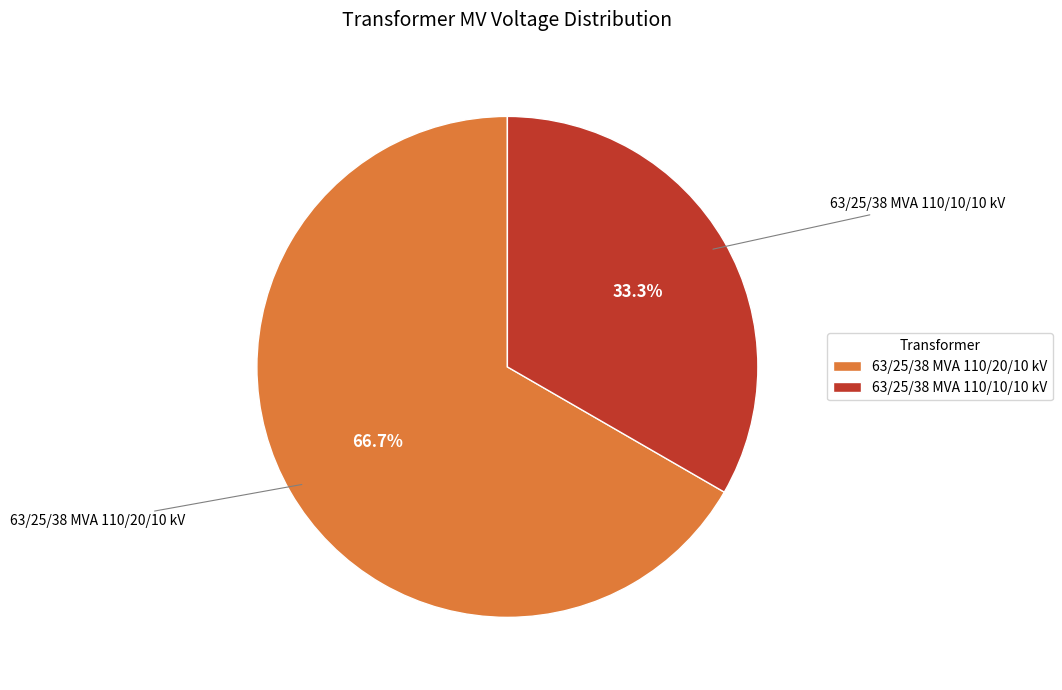

What percentage is the 63/25/38 MVA 110/20/10 kV slice, to the nearest percent?

67%